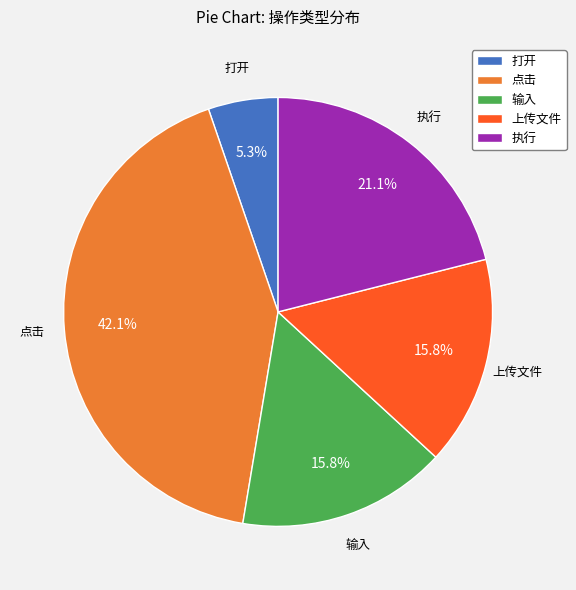

To the nearest percent, what is the difference between the largest and smallest slice percentages?

37%